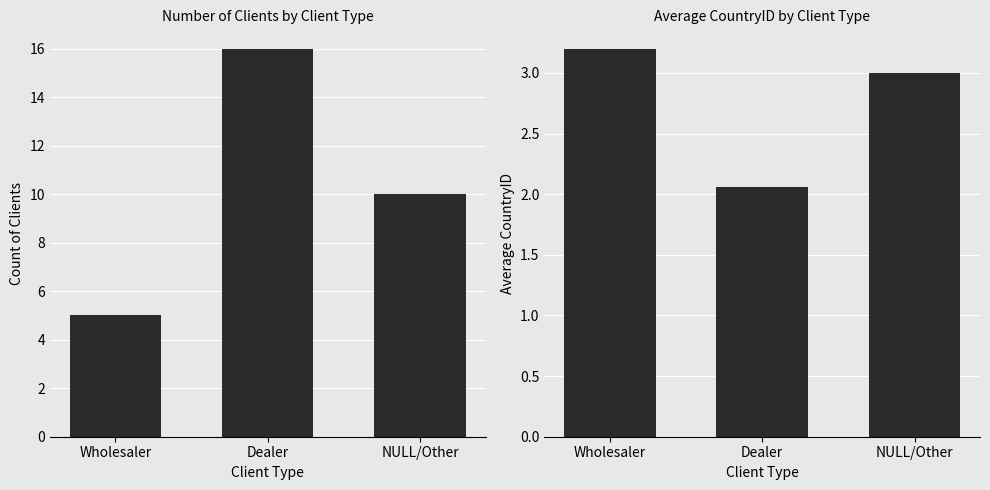

Rank the series by their maximum value, from highest to lowest.

Count, Avg CountryID